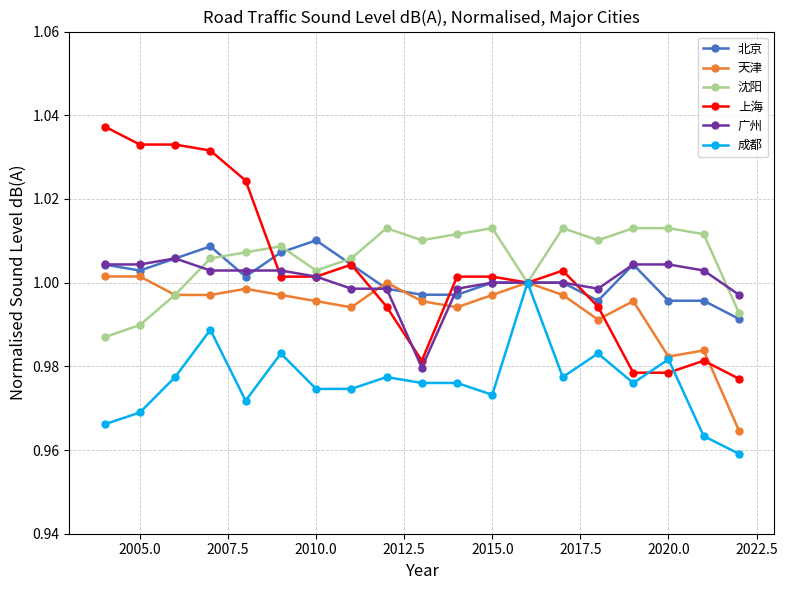

How many categories are shown in the chart?

19